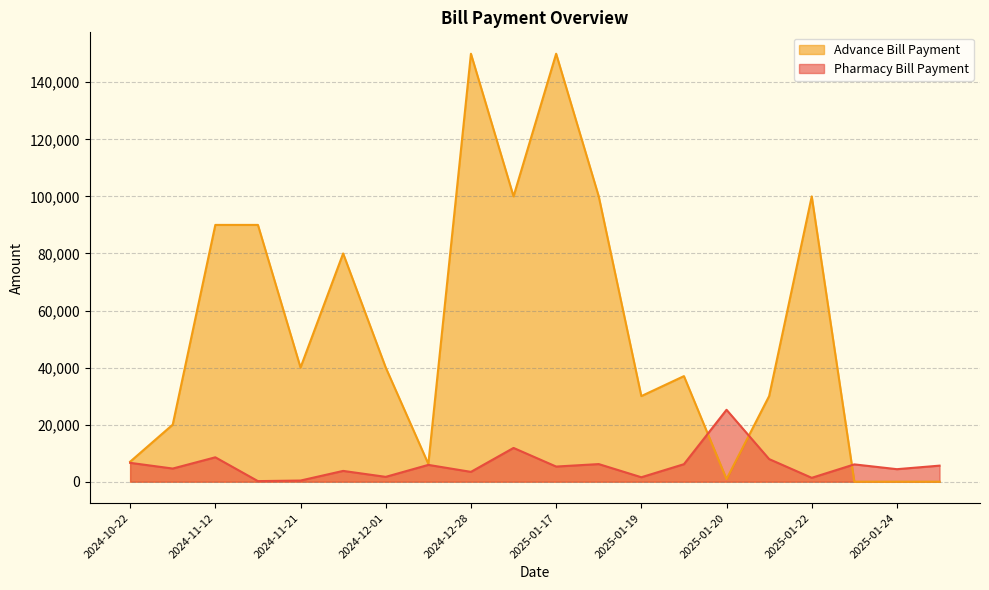

Is the value of Advance Bill Payment at 2025-01-17 greater than the value of Pharmacy Bill Payment at 2024-12-01?

Yes